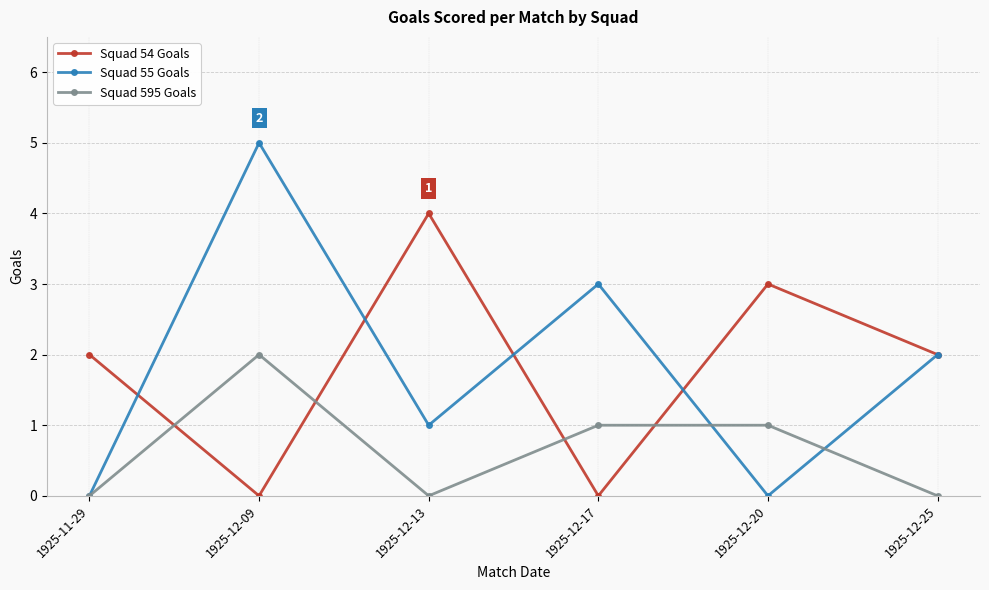

At which label does Squad 595 Goals first exceed 1?

1925-12-09